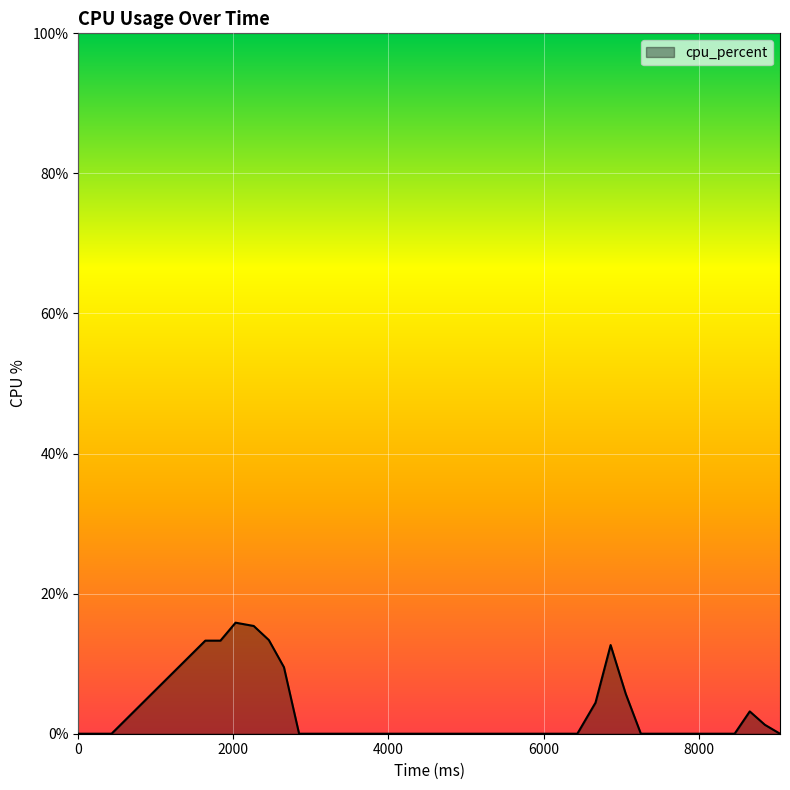

What is the maximum value shown in the chart?

15.9